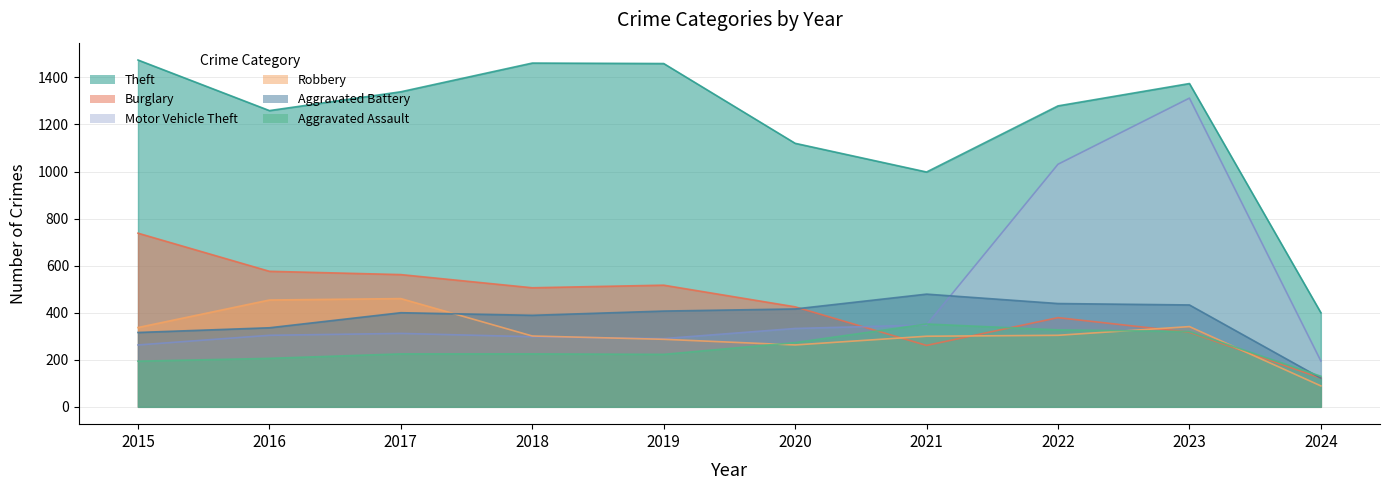

How many data points in Aggravated Battery are above 407?

4